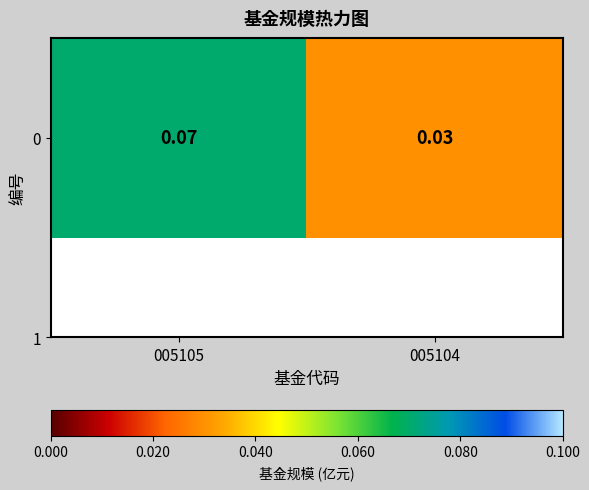

What is the average value?

0.1